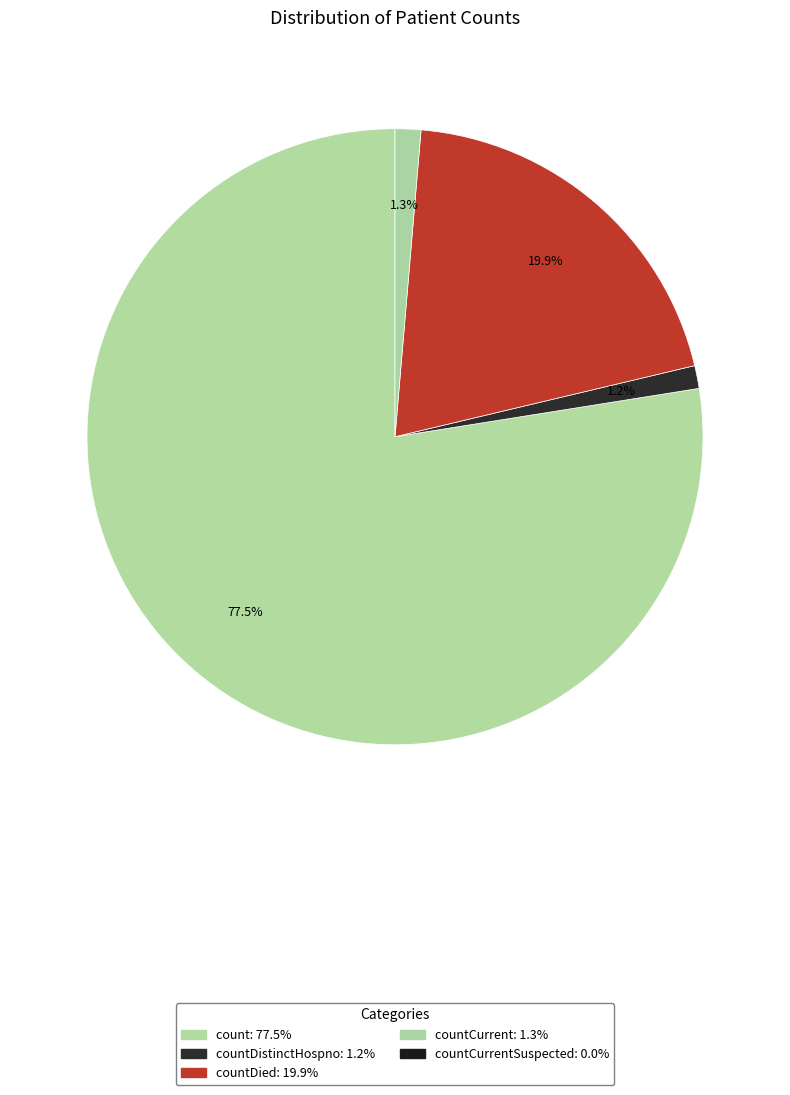

How many segments does this pie chart have?

4